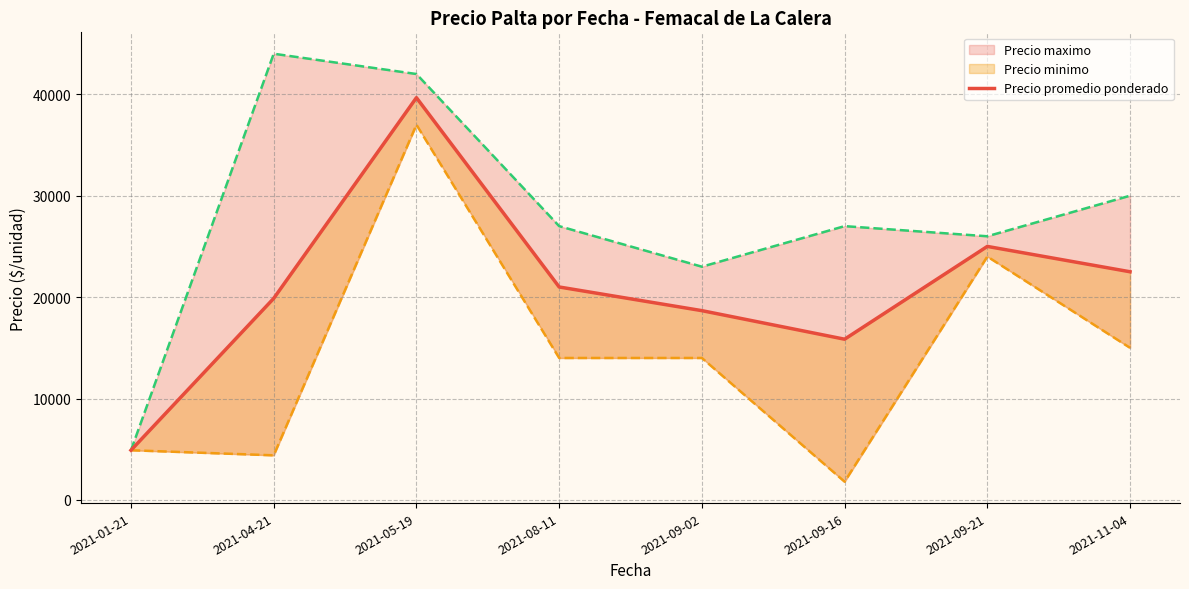

What is the approximate value of Precio maximo at 2021-01-21?

4900.0